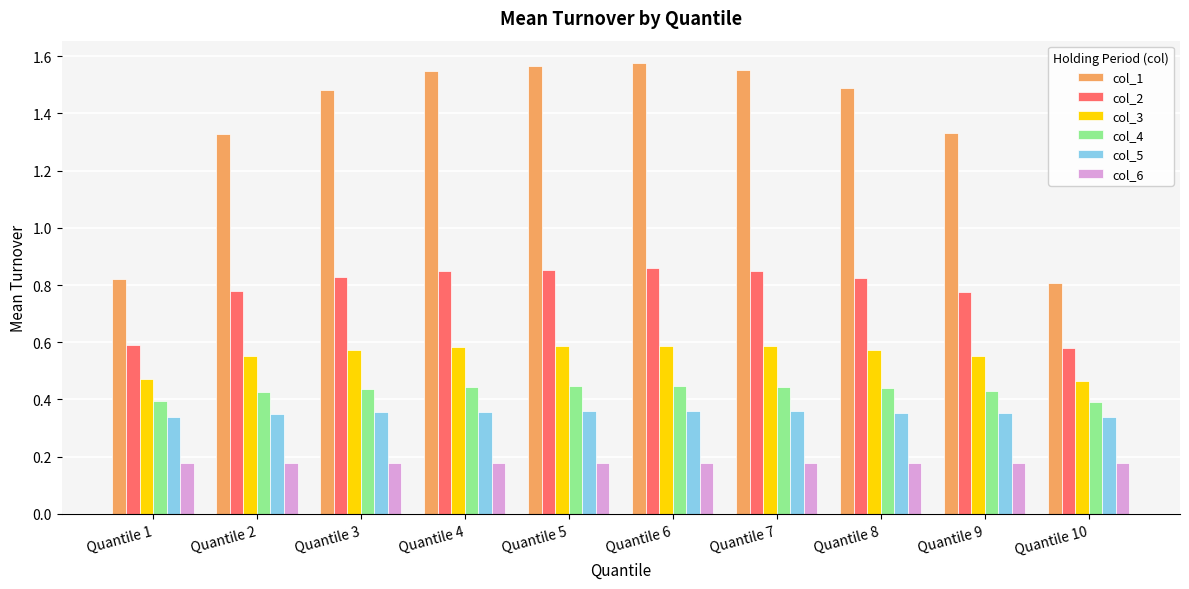

Is it true that col_1 equals 0.2 at Quantile 10?

False